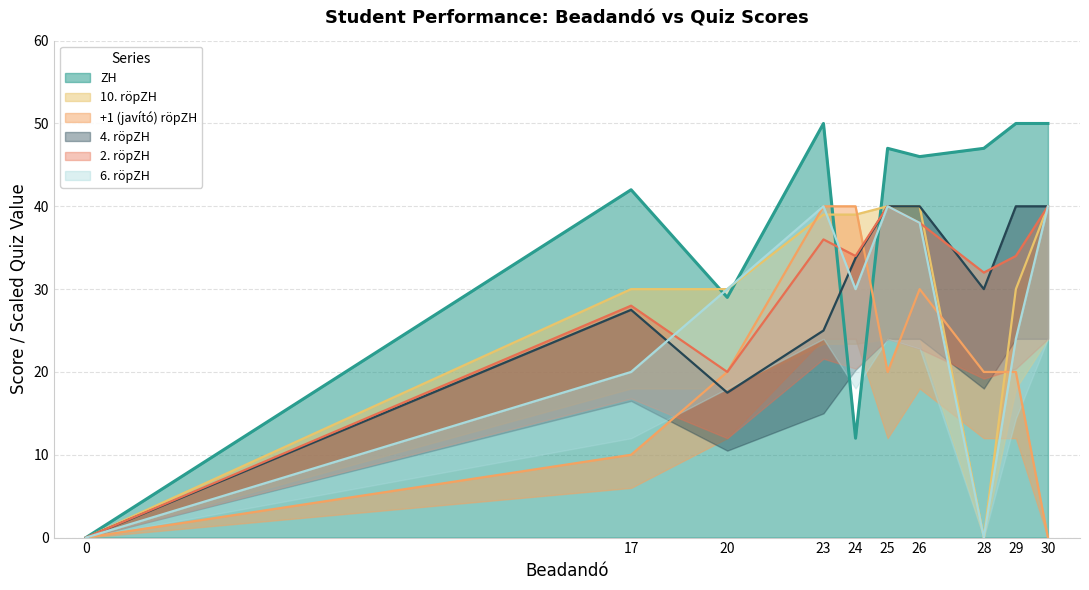

Where is the first local maximum for 2. röpZH?

17